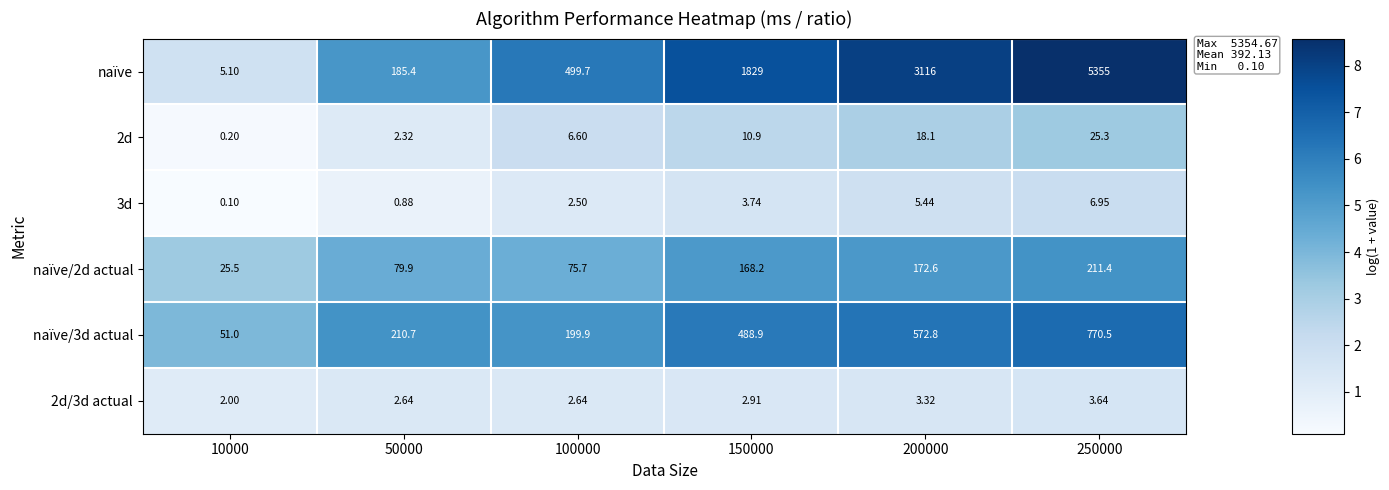

What is the total value across all series at 250000?

6372.8